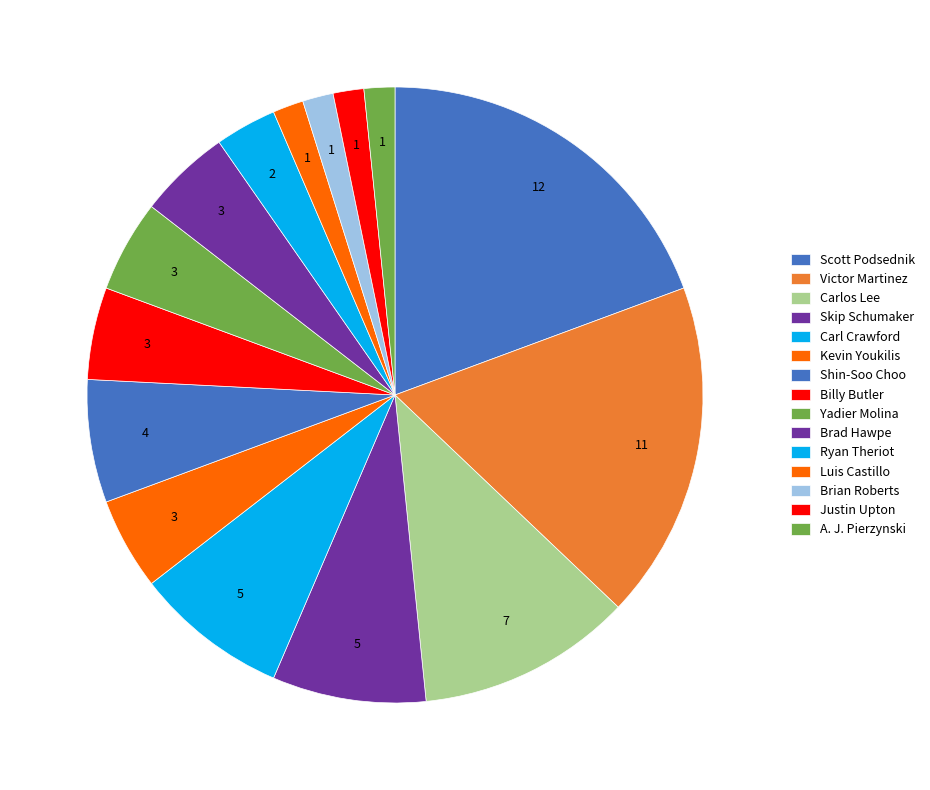

How many segments does this pie chart have?

15